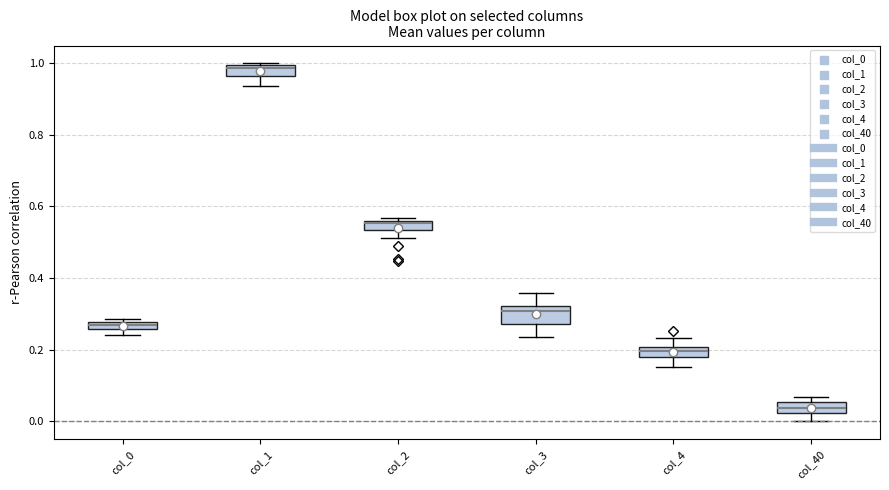

Where is the upper edge of the box for col_40 on the y-axis? The values are not printed on the chart, so give them approximately, as read against the axis.

0.06